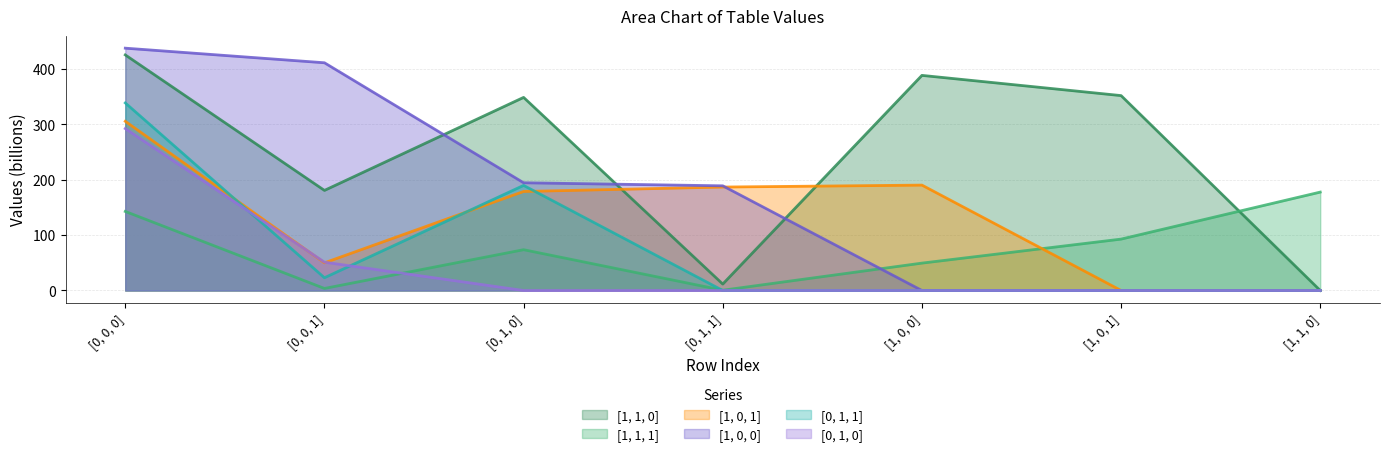

Does the chart have visible grid lines?

Yes